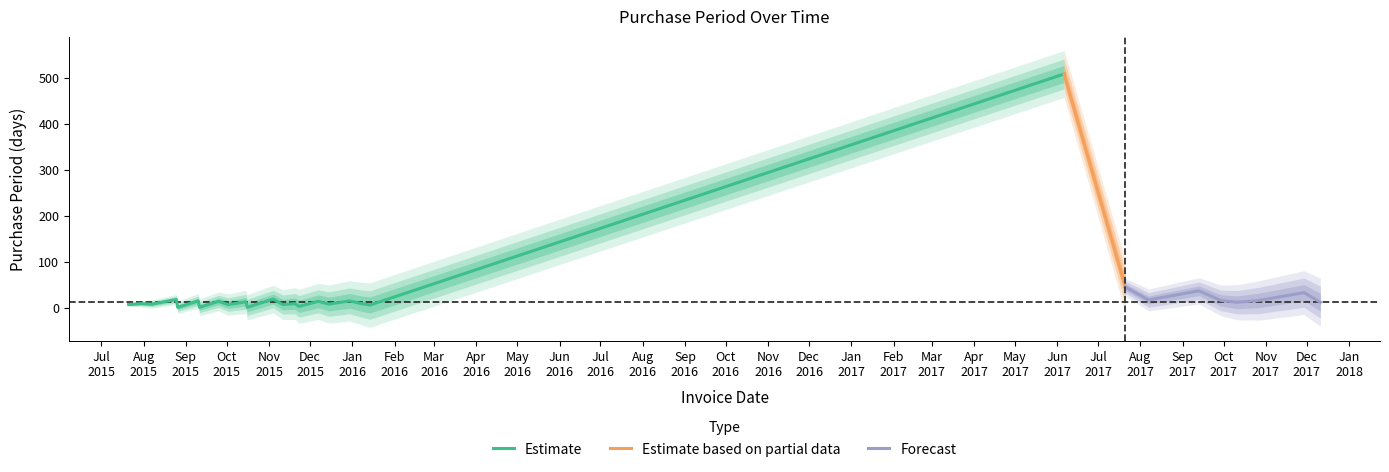

Which has a higher value, 2015-09-25 or 2015-07-30?

2015-09-25